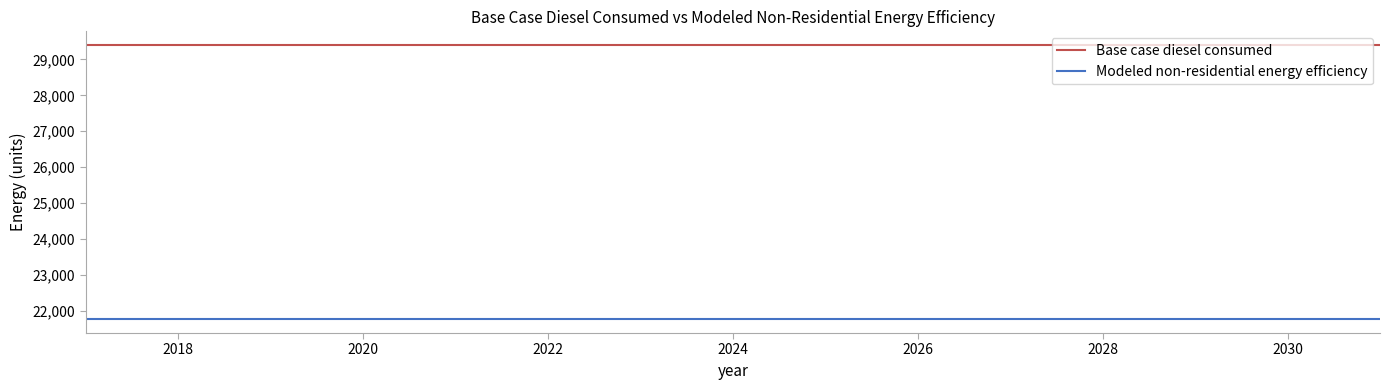

List the series in order of their peak value, highest first.

Base case diesel consumed, Modeled non-residential energy efficiency